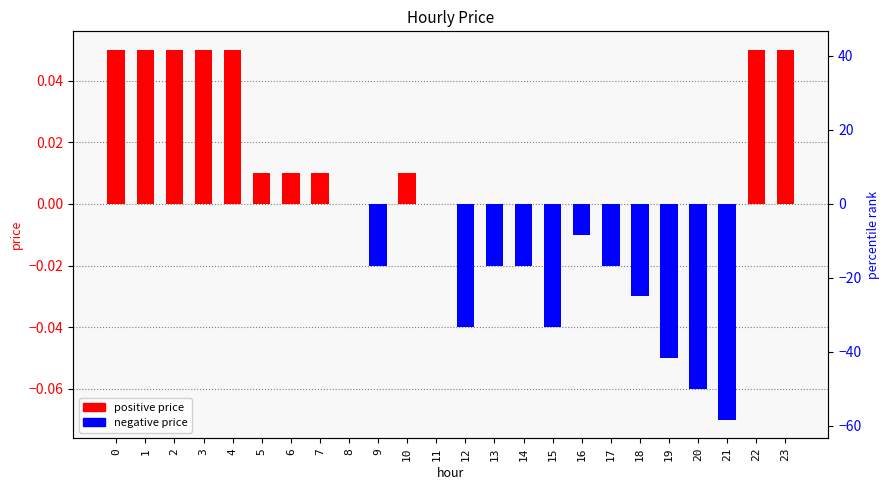

Does the chart contain stacked bars?

No